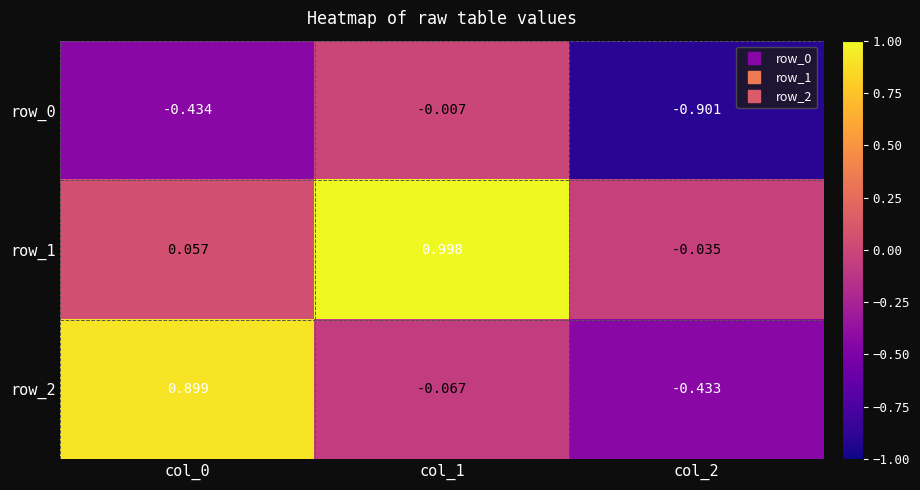

Where is row_1 nearest to the value 0?

col_2